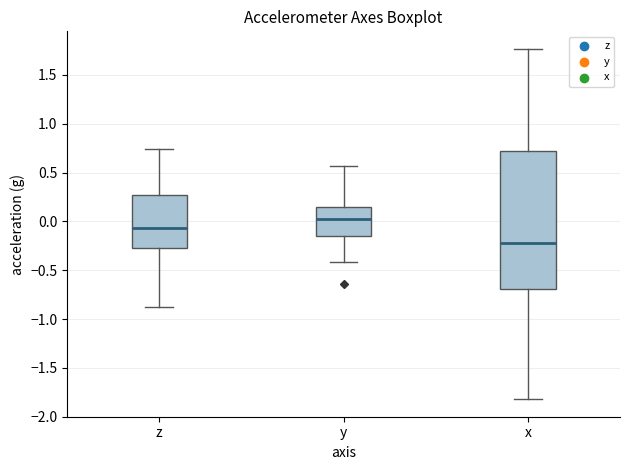

Reading left to right, read every box against the y-axis: the position of its median line, the range the box covers, and the ends of its whiskers. The values are not printed on the chart, so give them approximately, as read against the axis.

z: median -0.05, box -0.30 to 0.25, whiskers -0.90 to 0.75
y: median 0.00, box -0.15 to 0.15, whiskers -0.40 to 0.55
x: median -0.20, box -0.70 to 0.70, whiskers -1.80 to 1.75